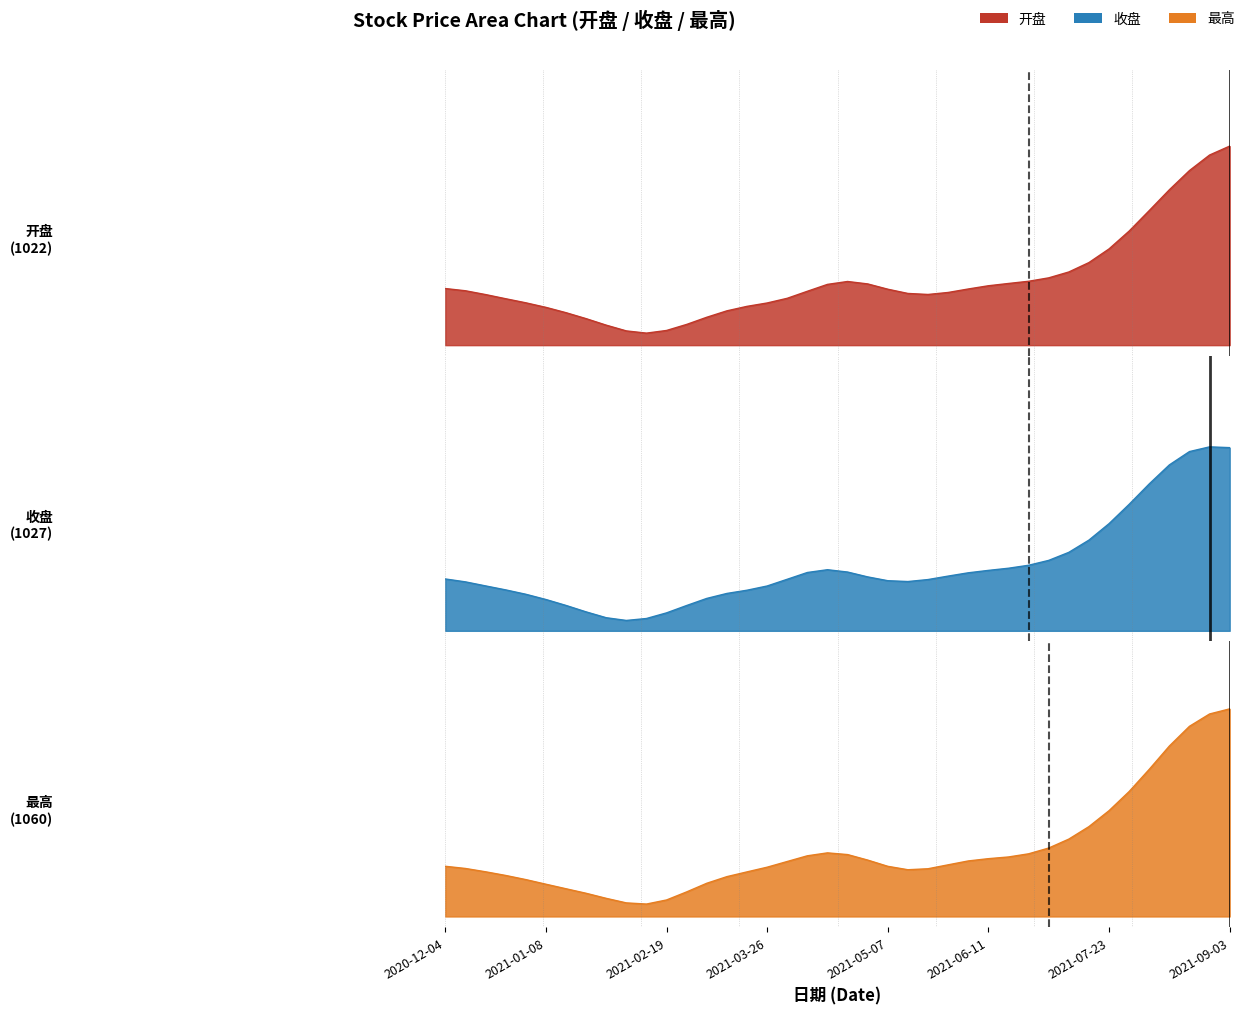

In 收盘, how many points are higher than both neighbors (excluding endpoints)?

2